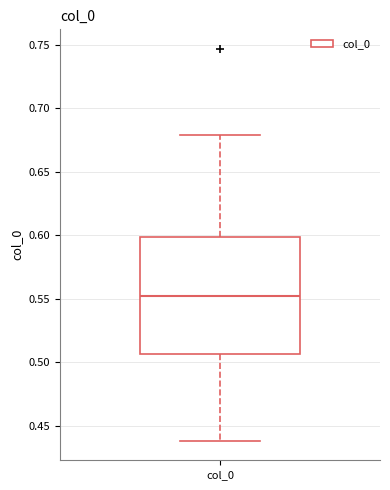

Transcribe this box plot: give where the median line is, the range the box spans, and where the two whiskers end, as read against the y-axis. The values are not printed on the chart, so give them approximately, as read against the axis.

median 0.550, box 0.505 to 0.600, whiskers 0.440 to 0.680